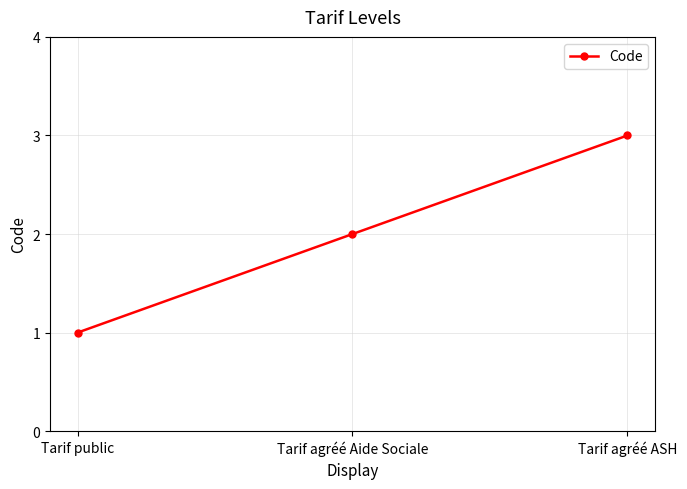

What is the label of the 3rd point from the right?

Tarif public